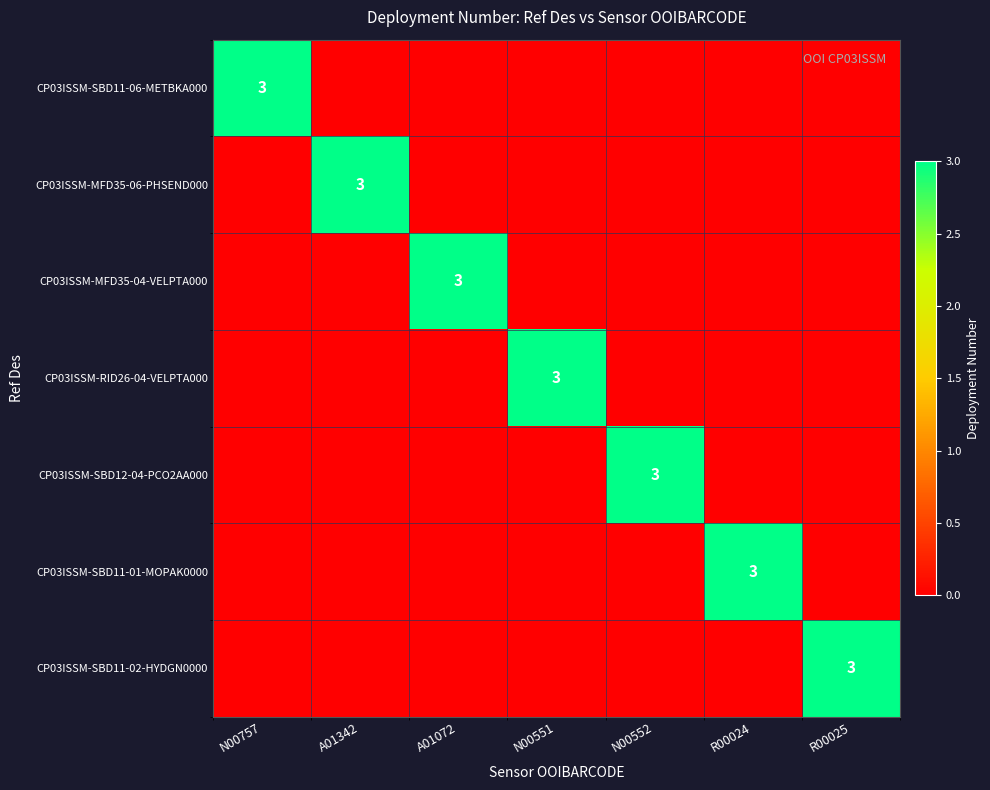

Is it true that CP03ISSM-MFD35-06-PHSEND000 equals 3 at A01342?

True